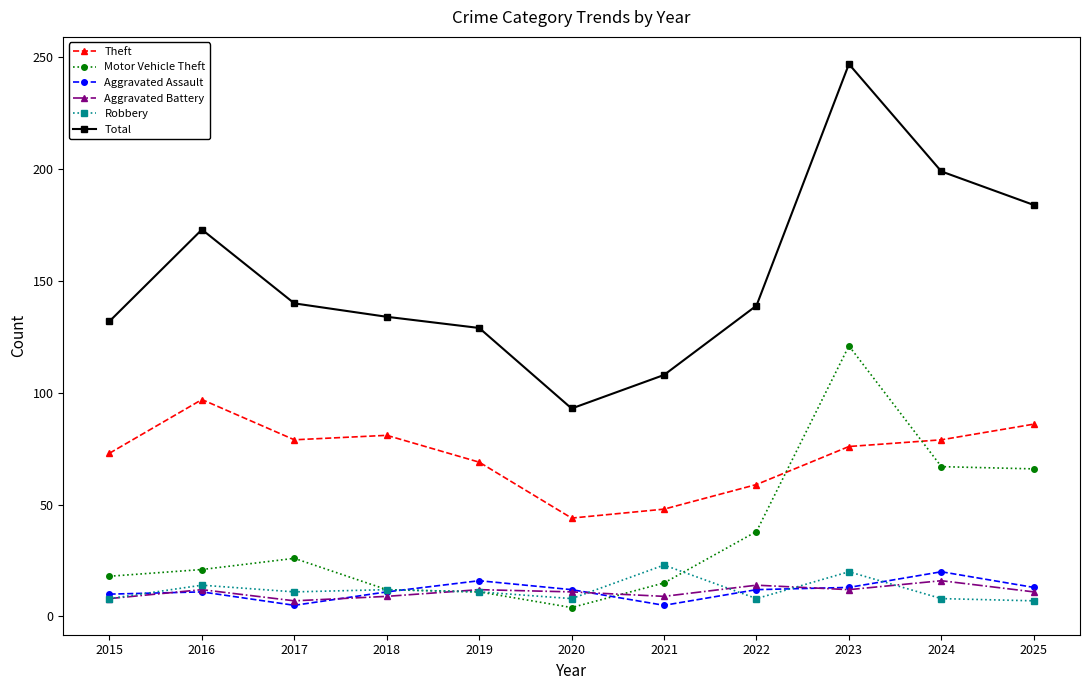

At 2024, list the series in order from largest to smallest.

Total, Theft, Motor Vehicle Theft, Aggravated Assault, Aggravated Battery, Robbery